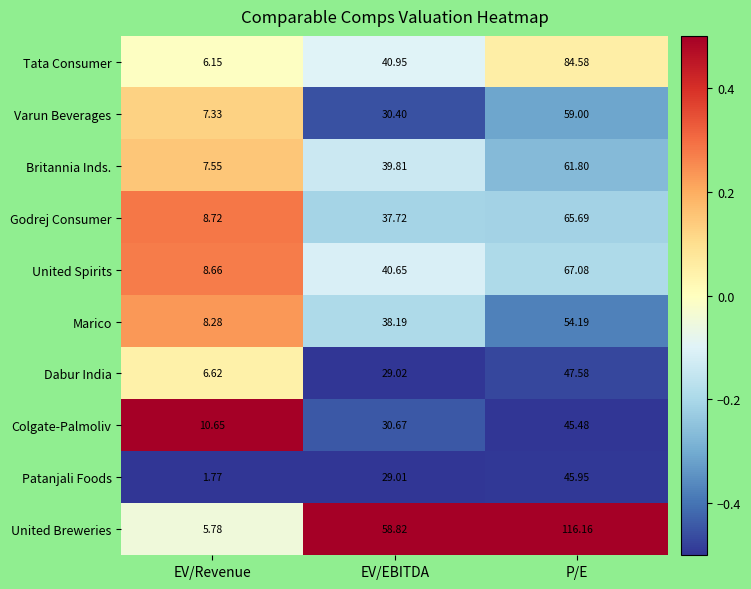

Is the value of Colgate-Palmoliv at P/E greater than the value of Godrej Consumer at P/E?

No